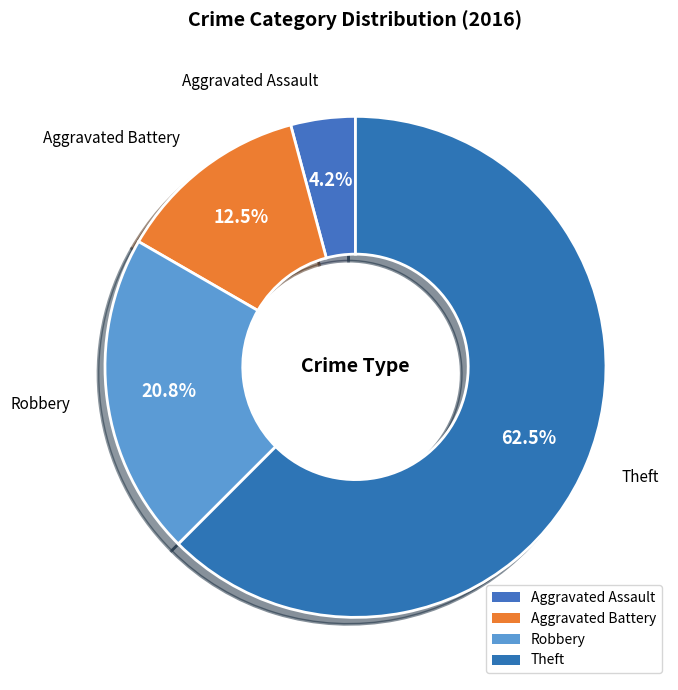

How many segments does this pie chart have?

4